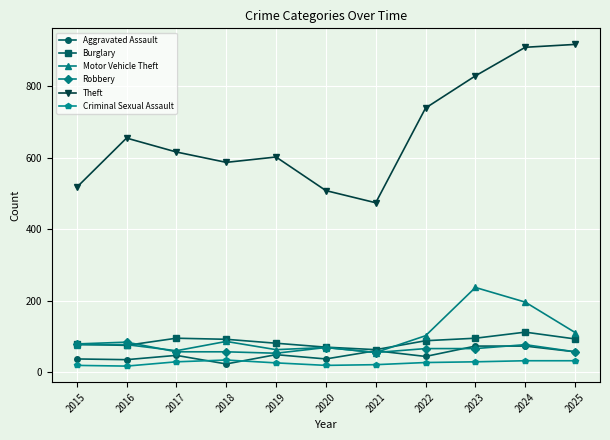

True or false: Criminal Sexual Assault has more than 0 points higher than both neighbors.

True